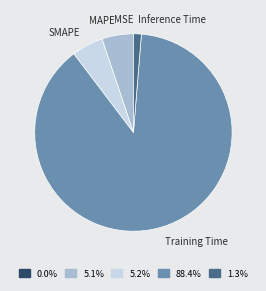

What is the largest slice in the pie chart?

Training Time